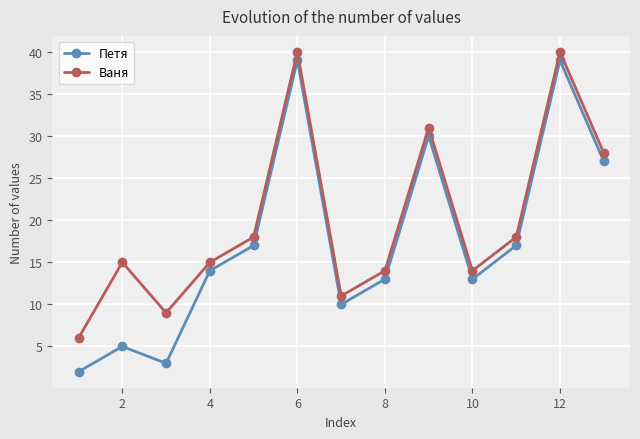

Is this an area chart (filled region under the line)?

No